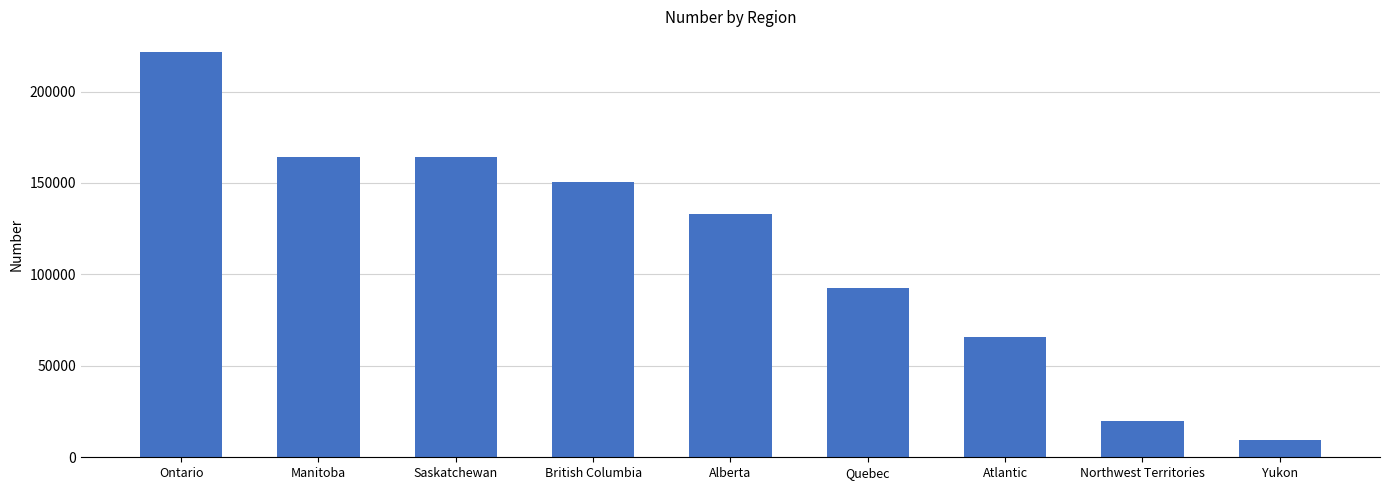

Between Yukon and Atlantic, which is larger?

Atlantic